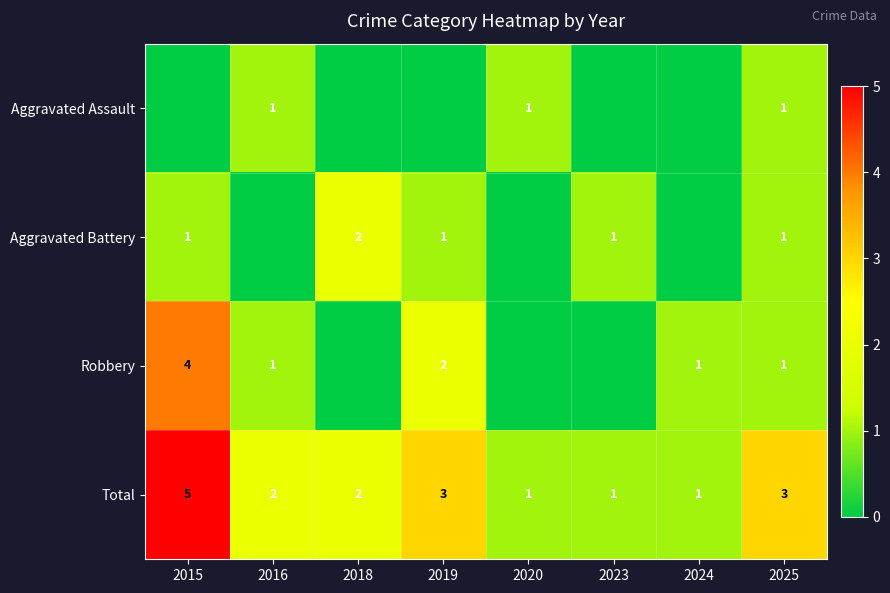

At which label does Total reach its peak?

2015